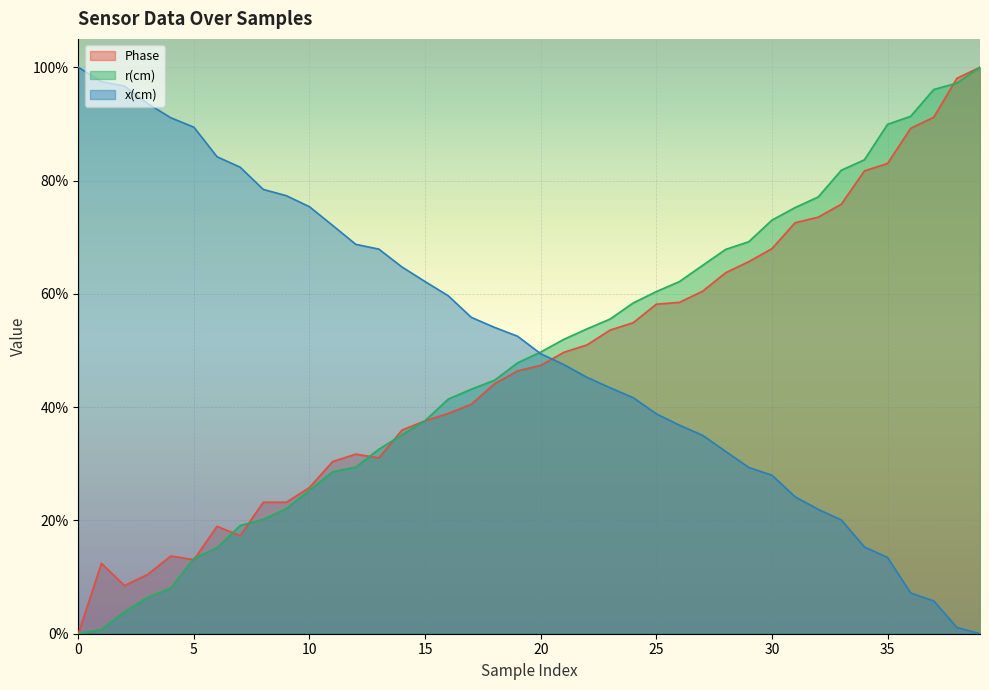

Is it true that x(cm) equals 1.7 at 1?

False